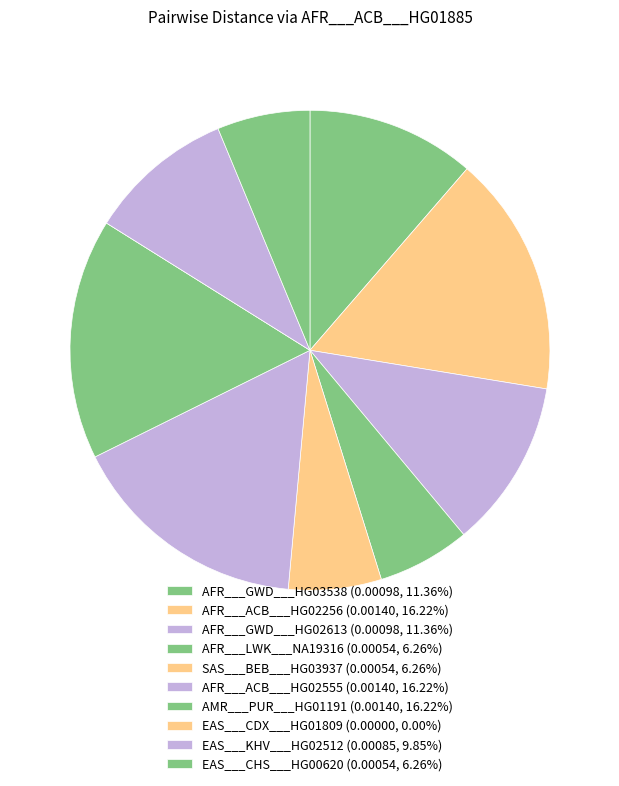

To the nearest percent, what percentage of the pie is EAS___CHS___HG00620?

6%